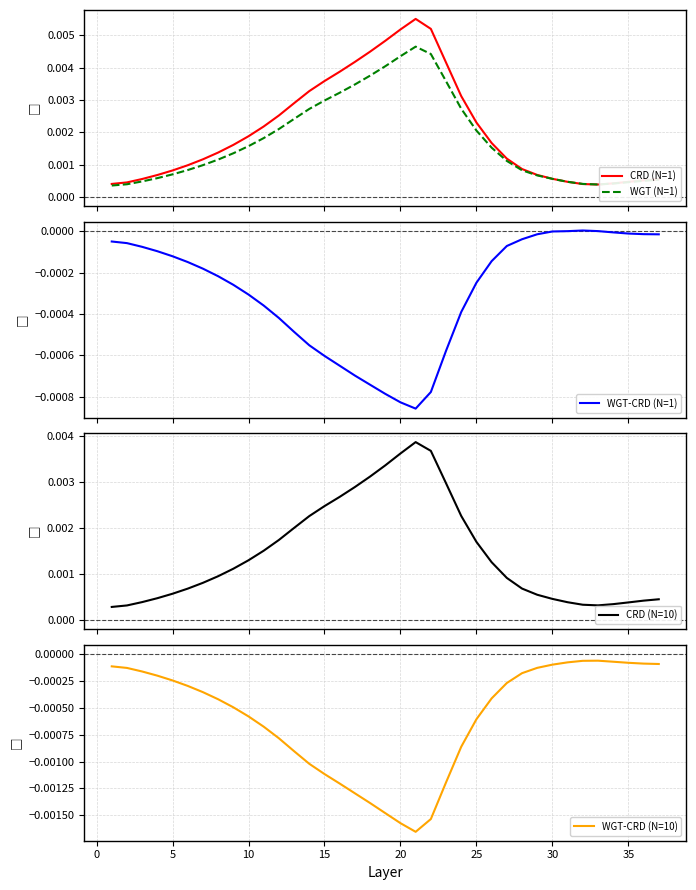

Is it true that WGT-CRD (N=1) equals -0.0 at 36?

False